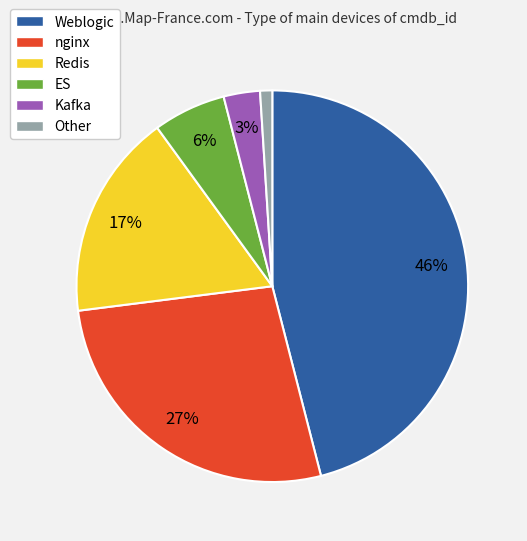

Is it true that nginx is 13% of the pie?

False